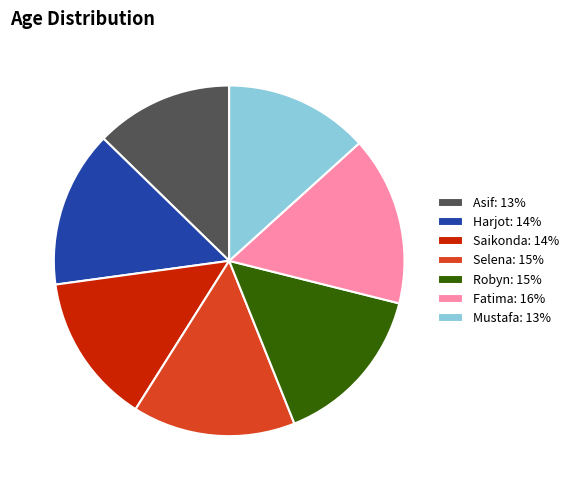

Count the number of slices in the pie.

7